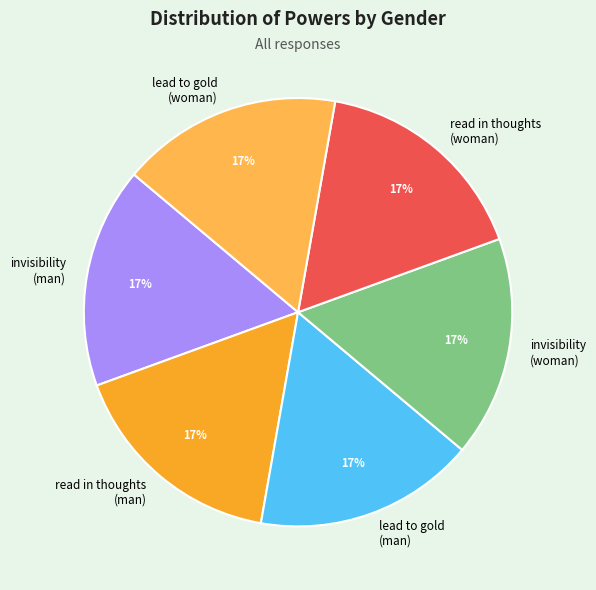

Does any single category account for the majority?

No